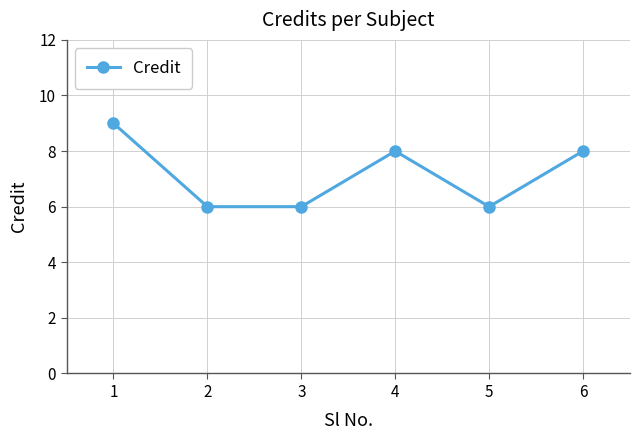

What is the greatest value displayed?

9